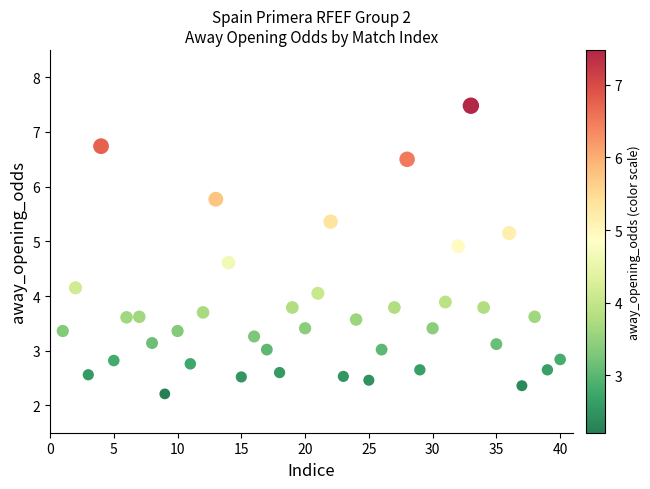

What is the range of Y values (max minus min)?

5.3